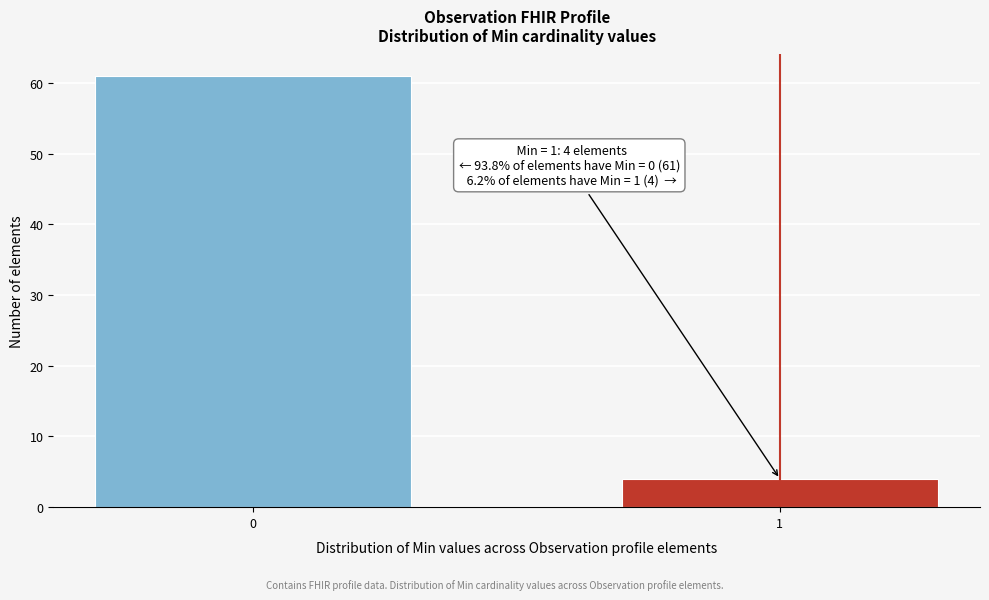

Reading right to left, extract all data points from this chart.

4	61